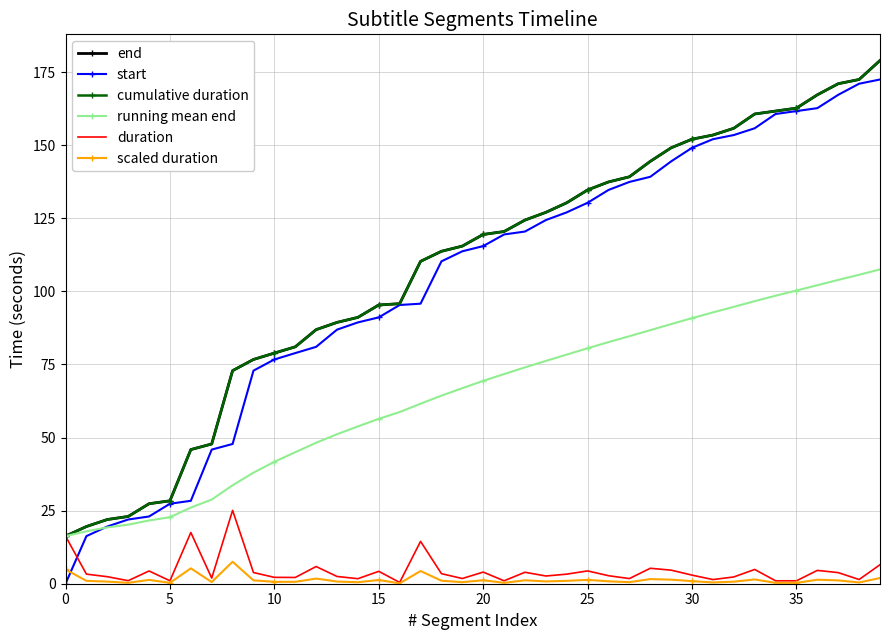

What is the difference between the maximum and minimum values in the duration series?

24.6